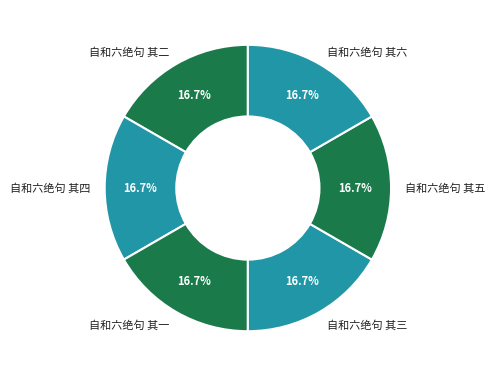

Does 自和六绝句 其六 represent more than half of the total?

No